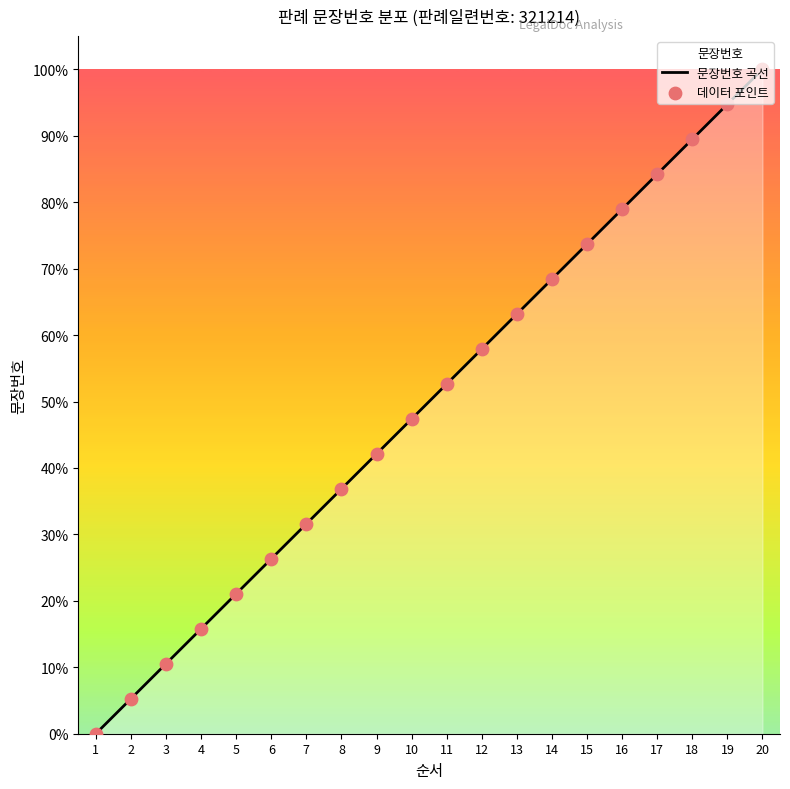

Which series reaches the minimum Y coordinate?

문장번호 곡선